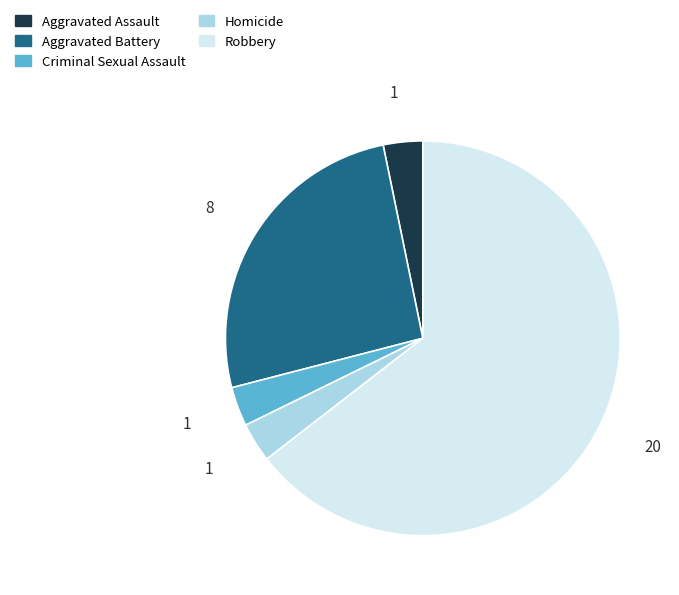

What is the ratio of the value at Aggravated Battery to the value at Aggravated Assault?

8.0